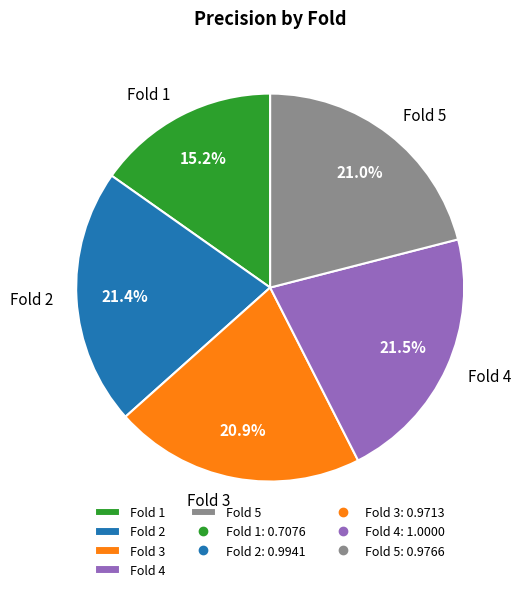

Is there a majority slice in this chart?

No